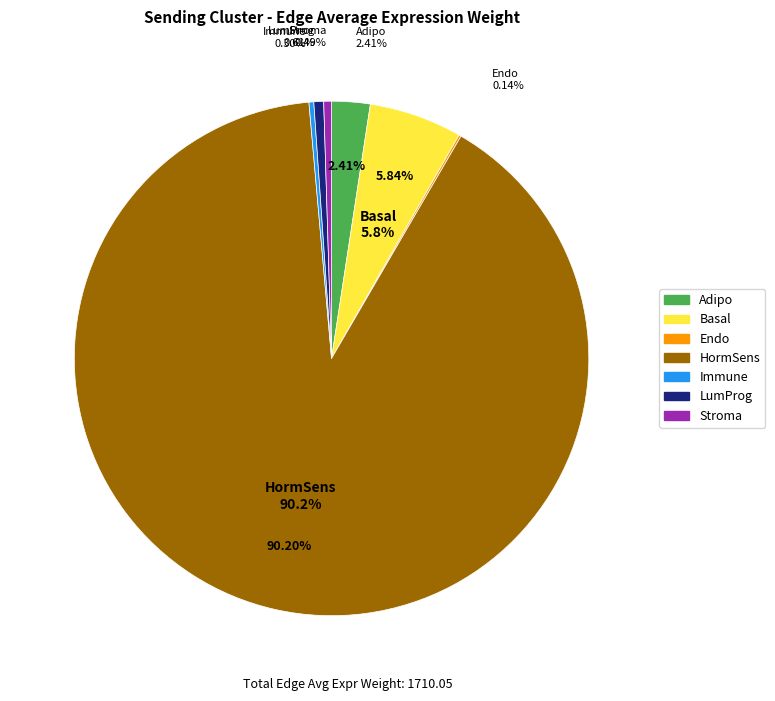

To the nearest percent, what percentage of the pie is Basal?

6%